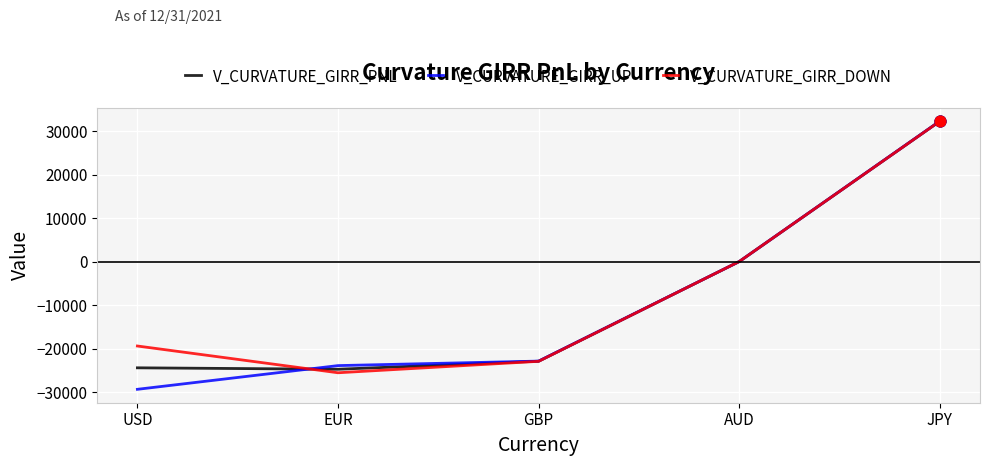

At which category is the sum across all series the highest?

JPY